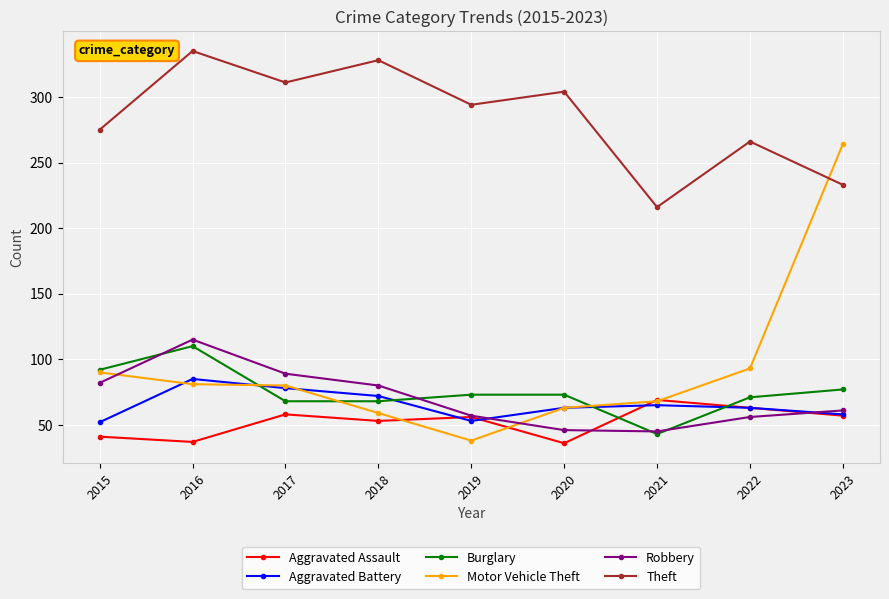

Which category has the highest value across all series?

2016